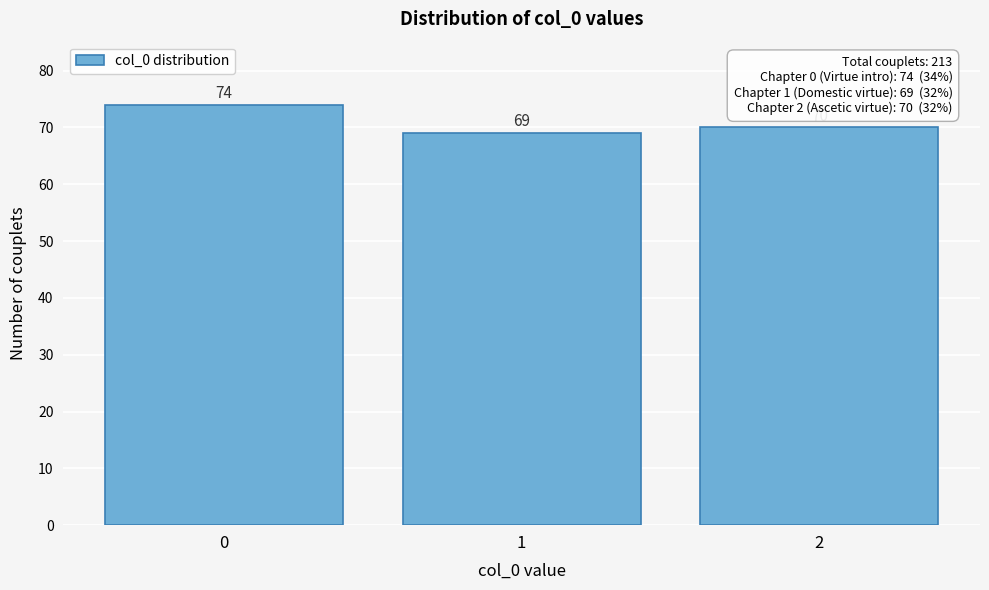

Reading right to left, list all the values displayed in this chart.

70	69	74